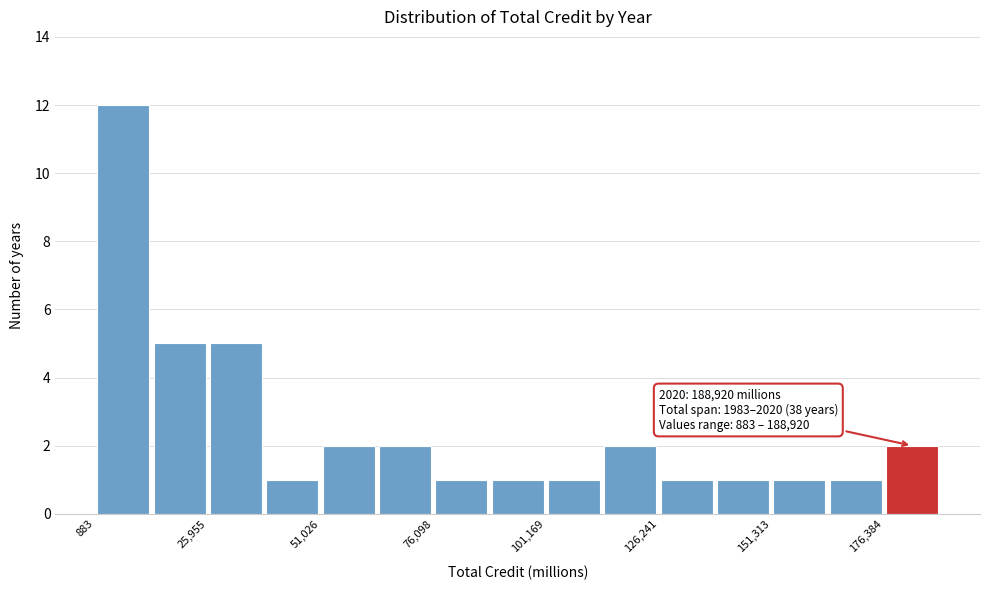

Read against the x-axis, roughly where is the centre of the tallest bar?

5000